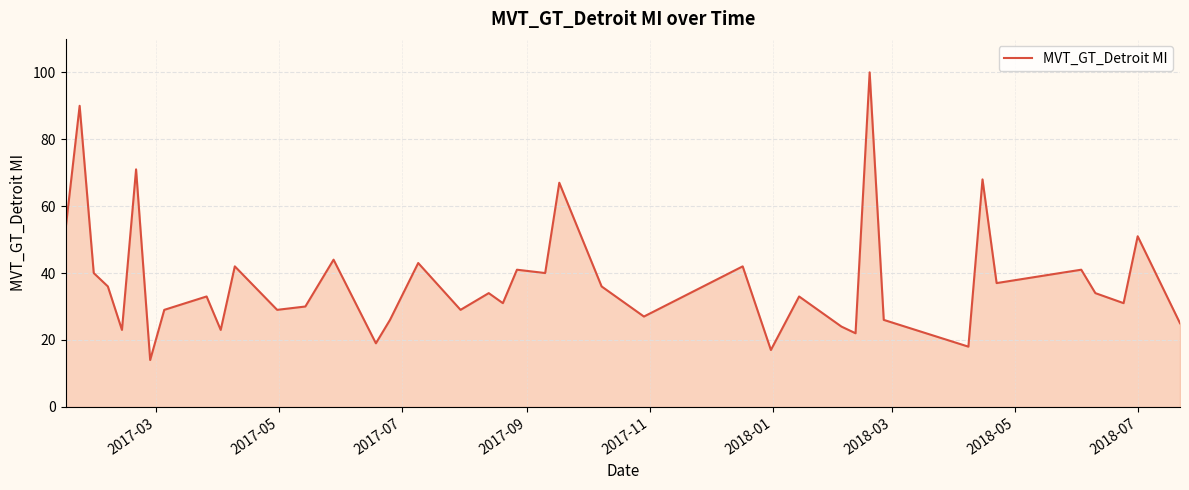

What is the smallest value displayed?

14